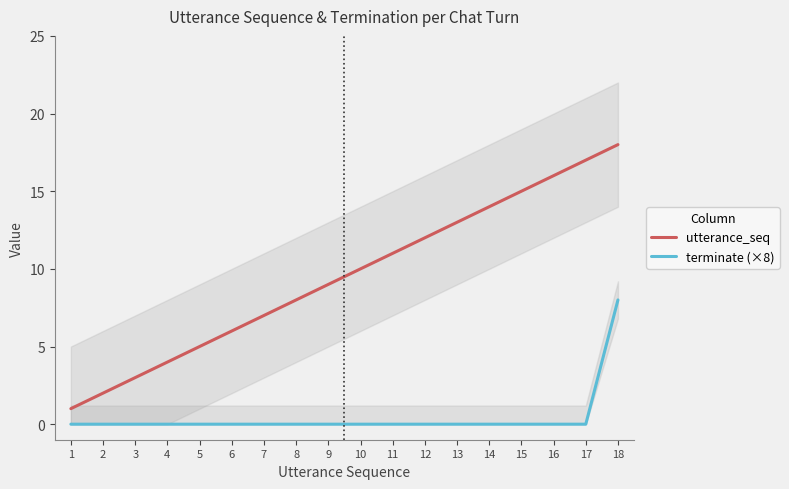

True or false: terminate (×8) and utterance_seq cross at least once.

False